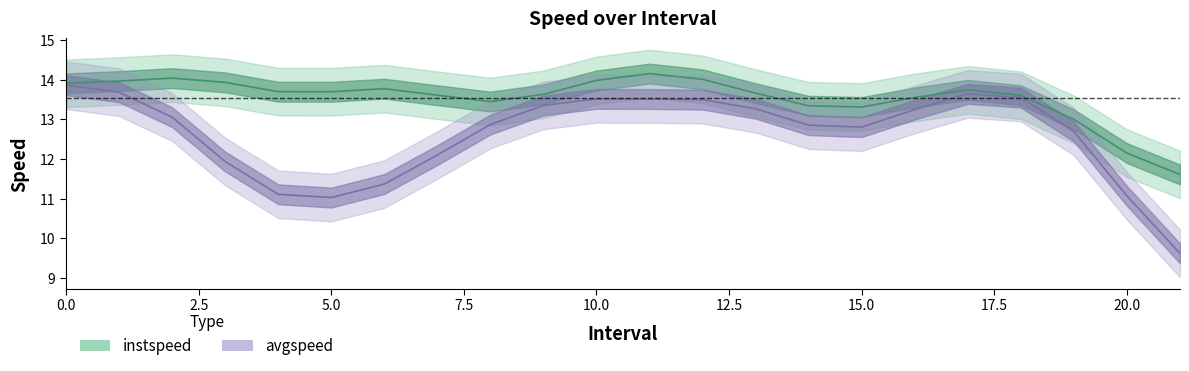

What is the total value across all series at 17?

27.8